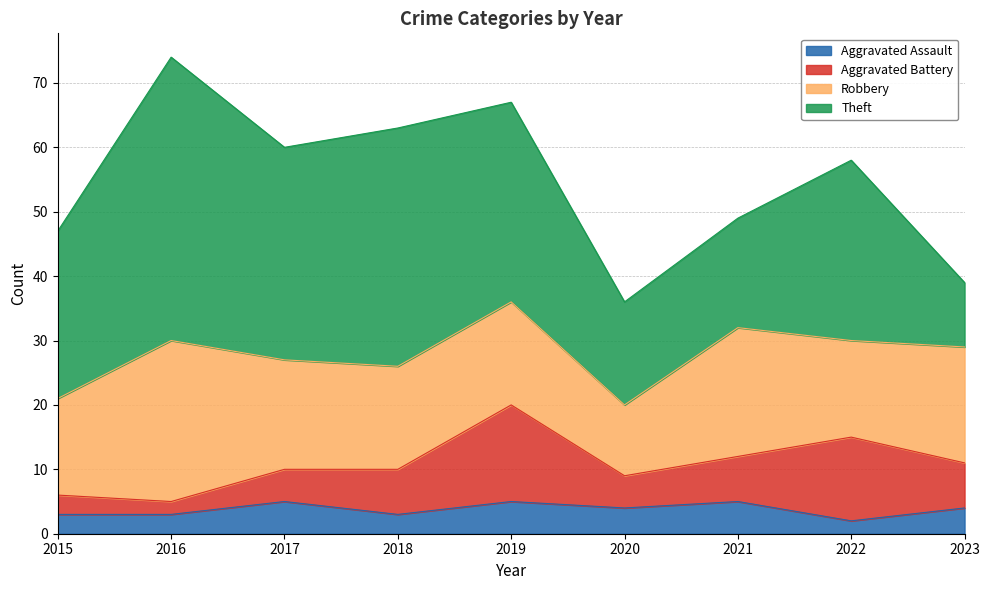

The Aggravated Battery series shows 2 at 2016. True or false?

True